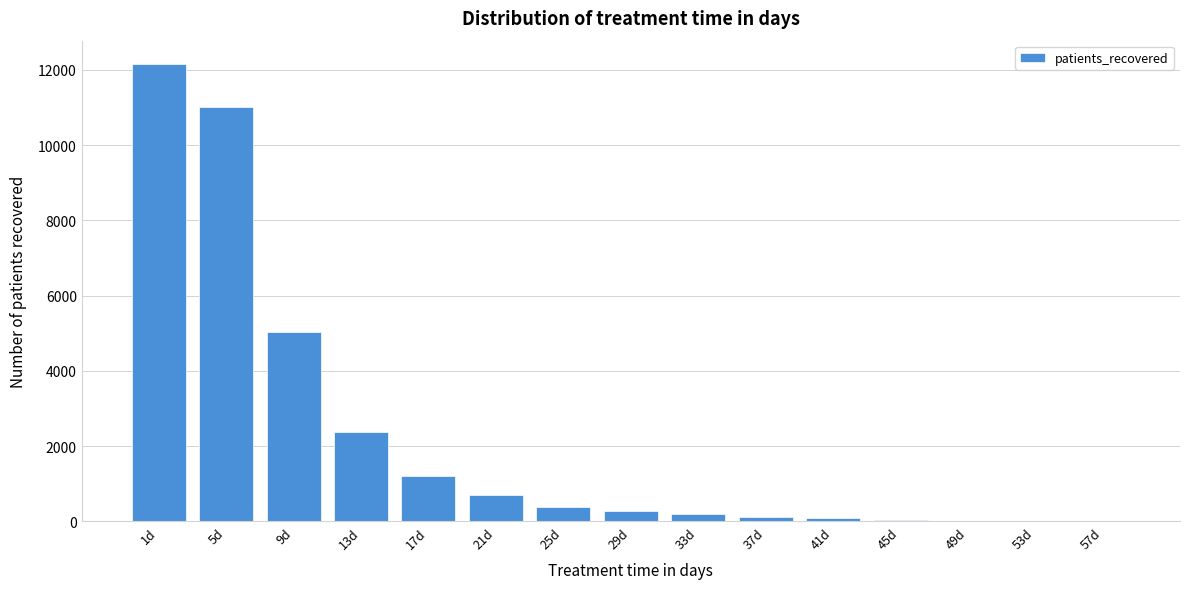

What is the maximum value shown in the chart?

12164